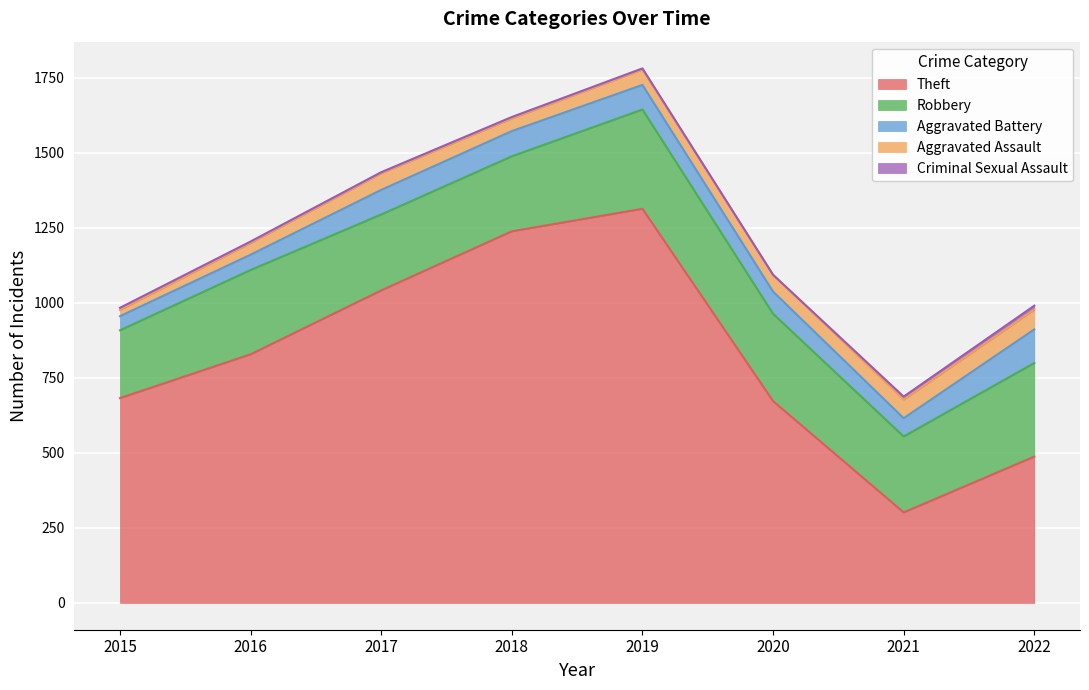

What is the sum of the Aggravated Battery values at 2021 and 2019?

143